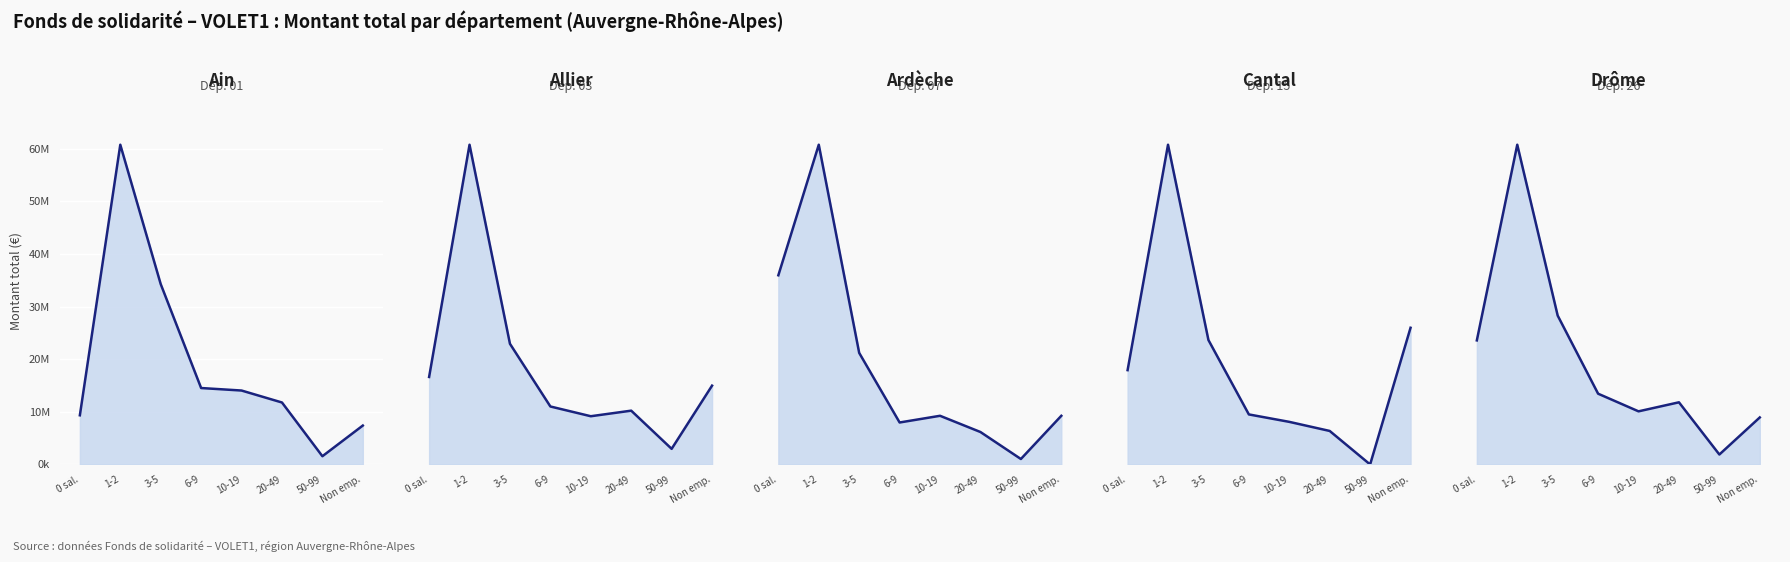

Rank the series at 10-19 from highest to lowest value.

Ain line, Drôme line, Ardèche line, Allier line, Cantal line